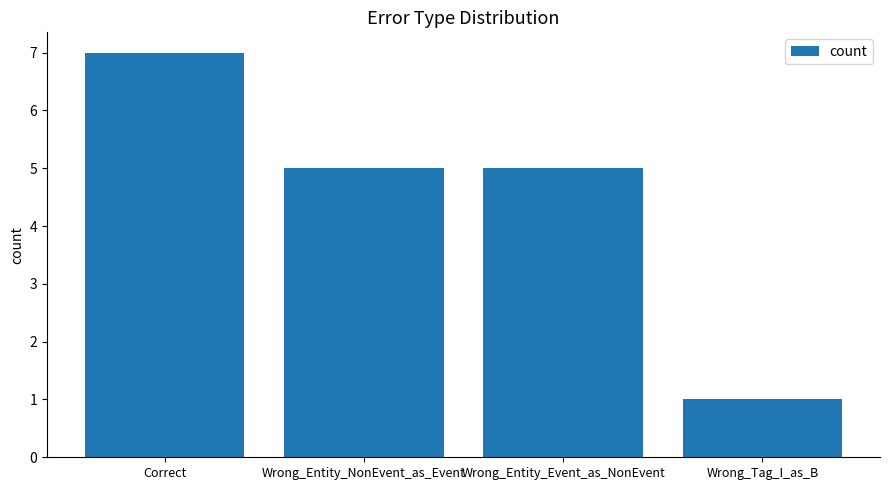

What is the label of the 3rd bar from the left?

Wrong_Entity_Event_as_NonEvent